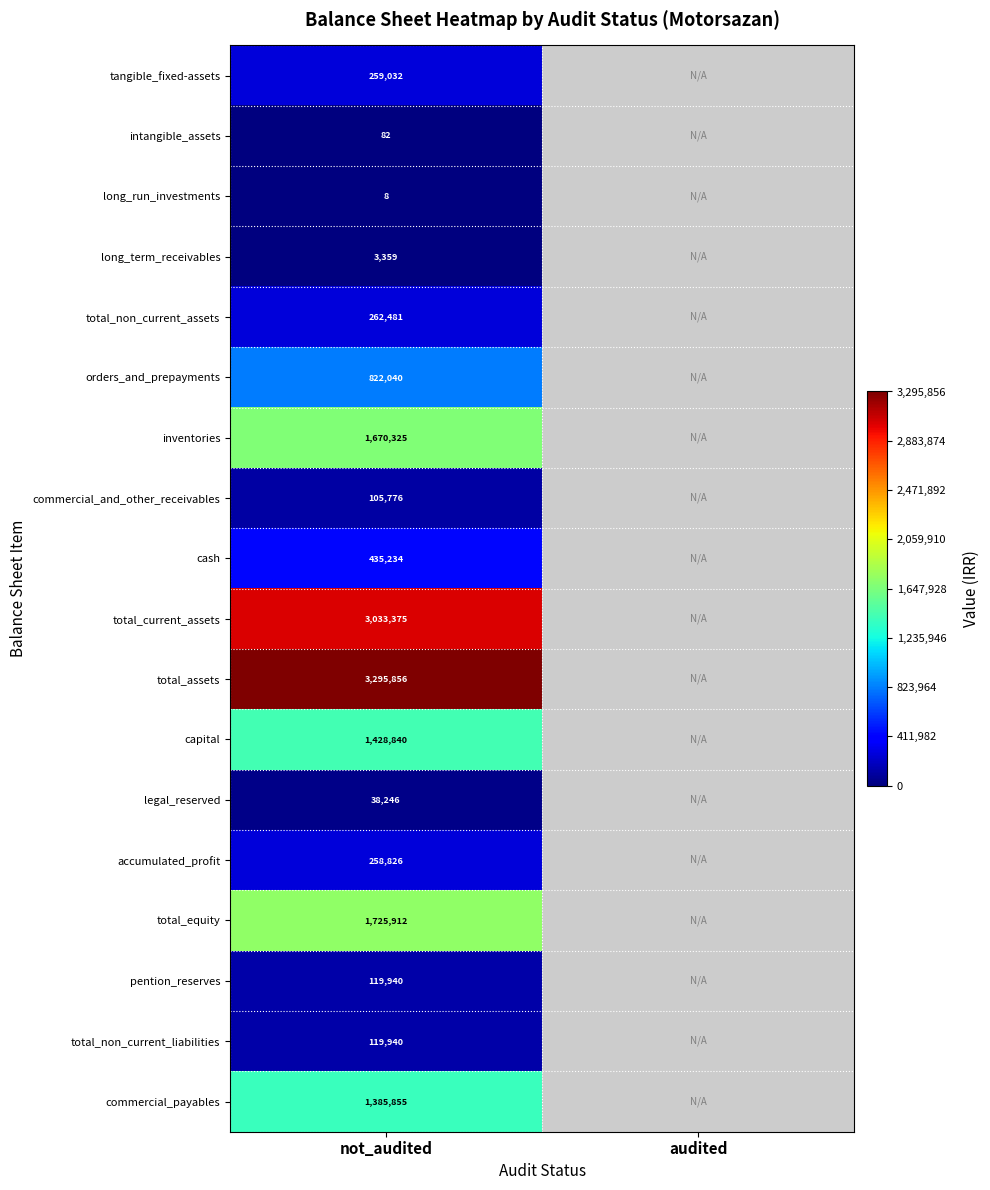

Is it true that orders_and_prepayments equals 1326532 at not_audited?

False